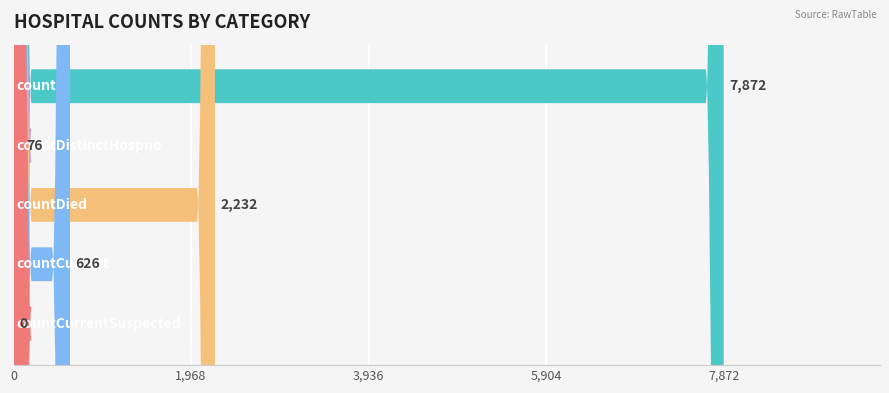

What is the value of the 1st bar from the left?

7872